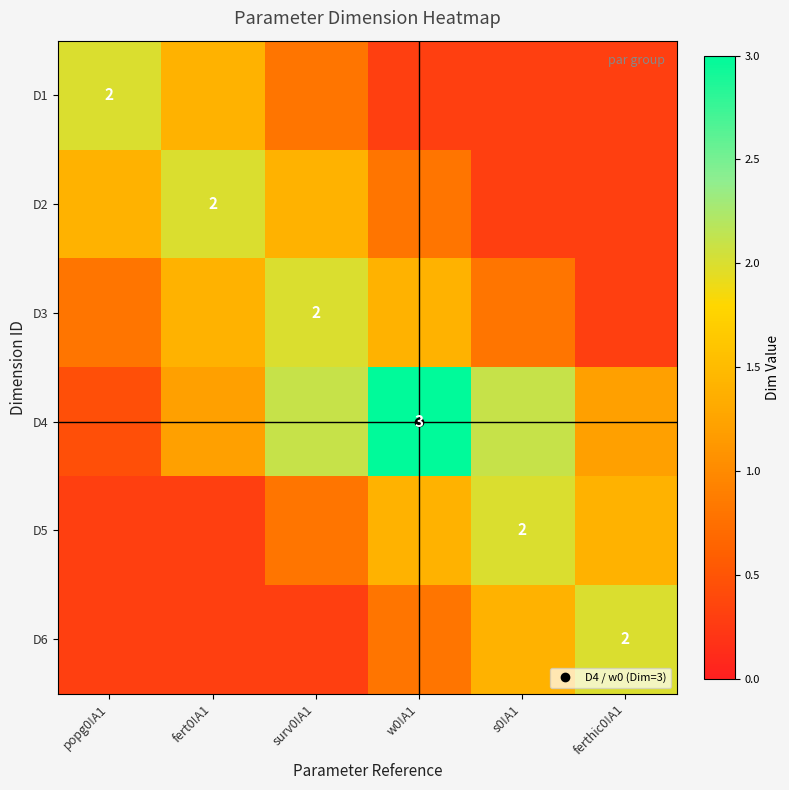

What is the sum of all D4 values?

10.0